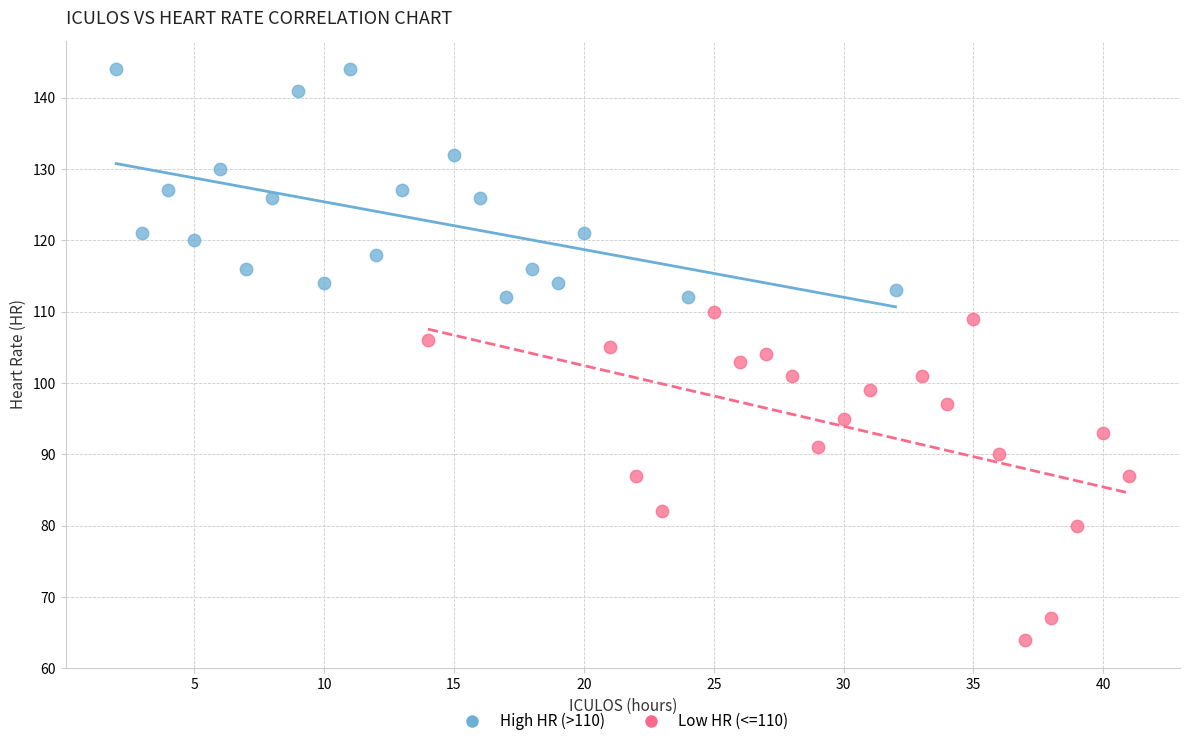

Which series has the largest Y range (max minus min)?

Low HR (<=110)